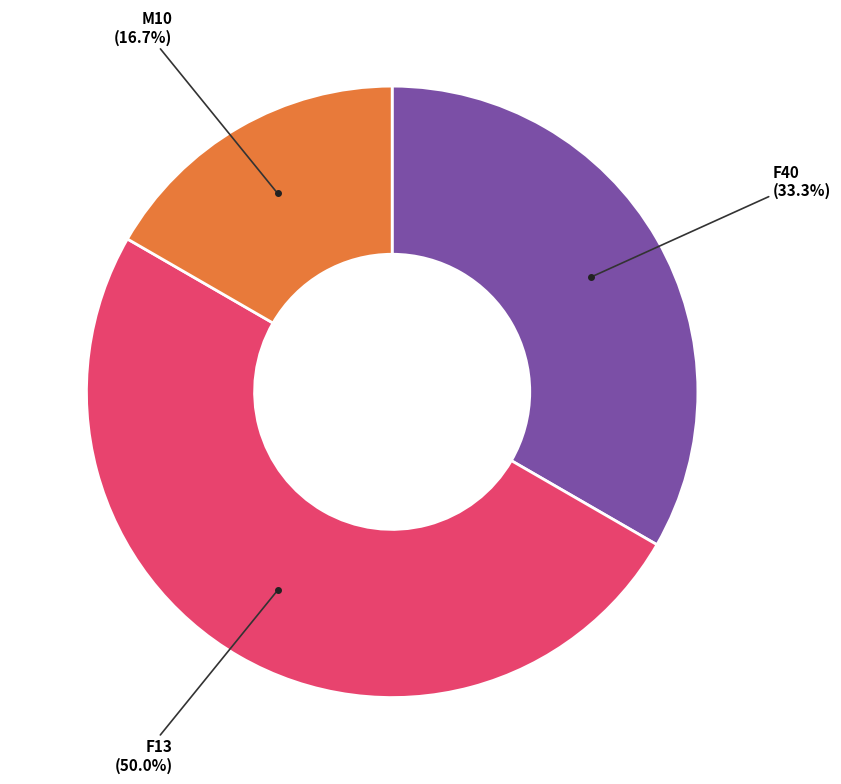

To the nearest percent, what is the difference between the largest and smallest slice percentages?

33%